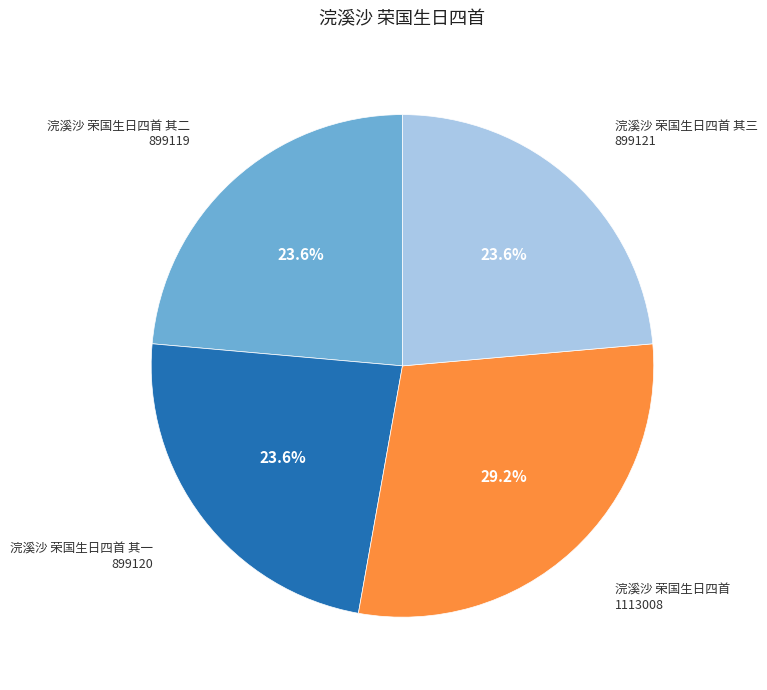

Which slice is the largest?

浣溪沙 荣国生日四首